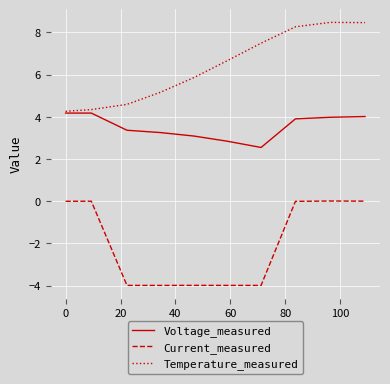

Which series has the largest total across all categories?

Temperature_measured